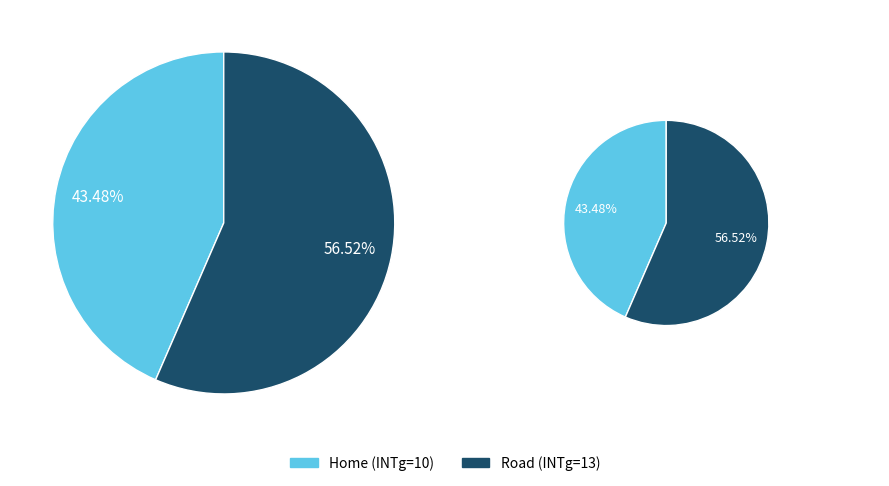

How many segments does this pie chart have?

2